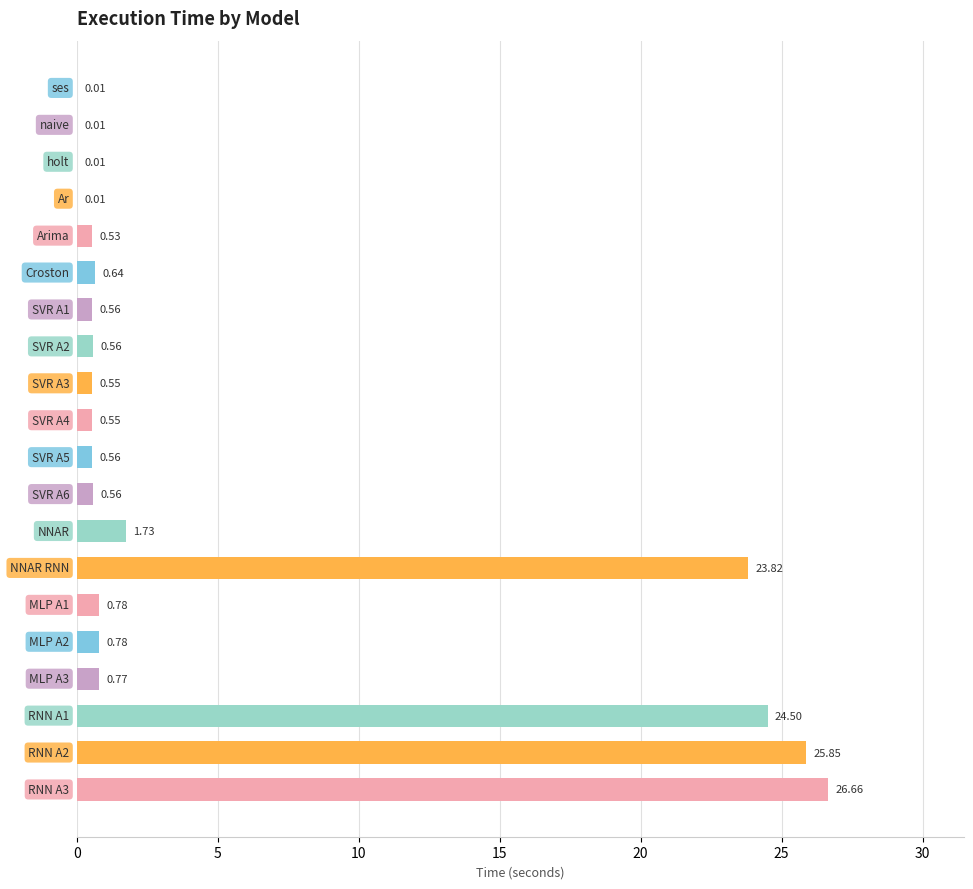

Are the bars horizontal?

Yes